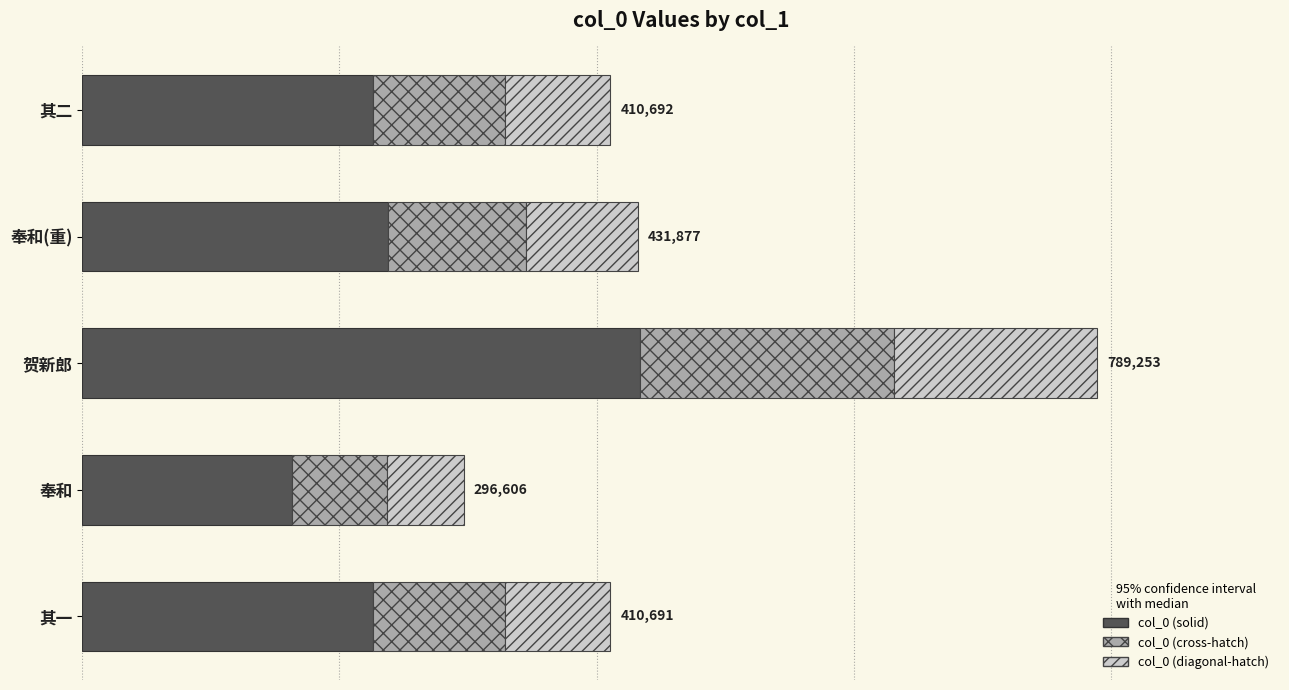

What are all the series names shown in the legend?

col_0 (solid), col_0 (cross-hatch), col_0 (diagonal-hatch)